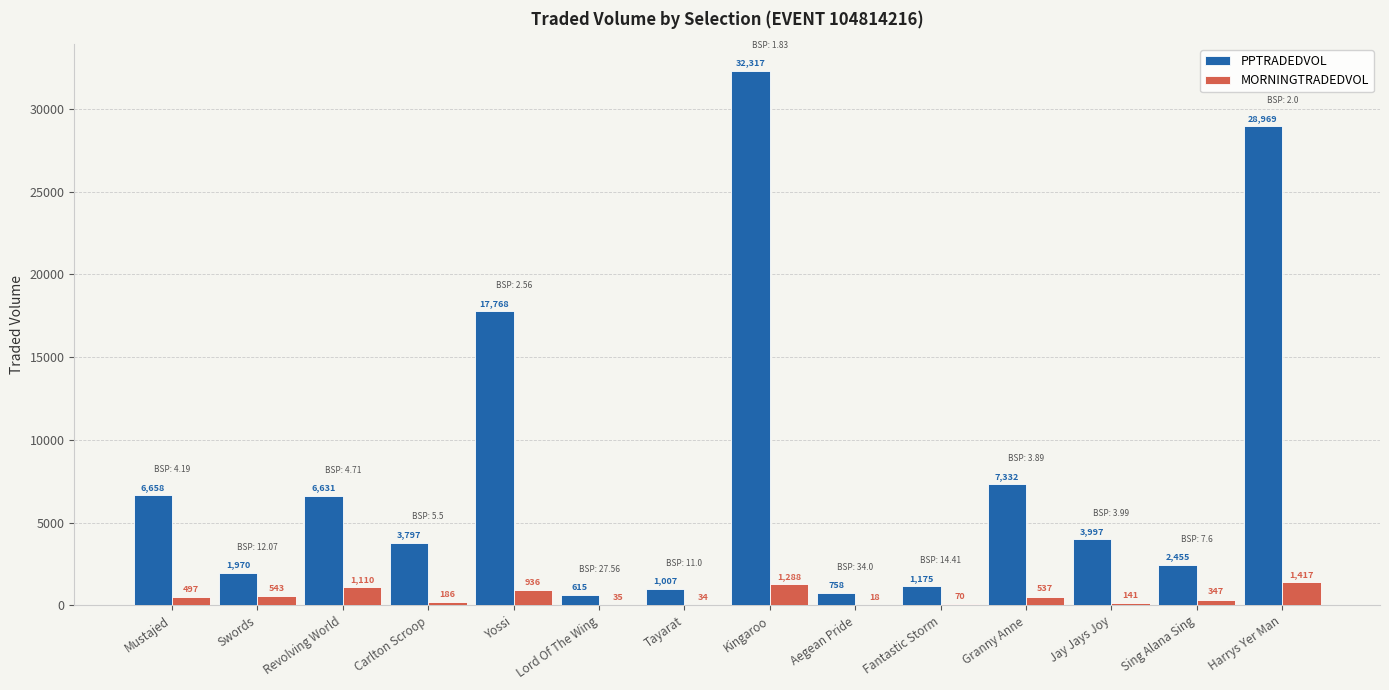

How many distinct data groups are displayed?

2